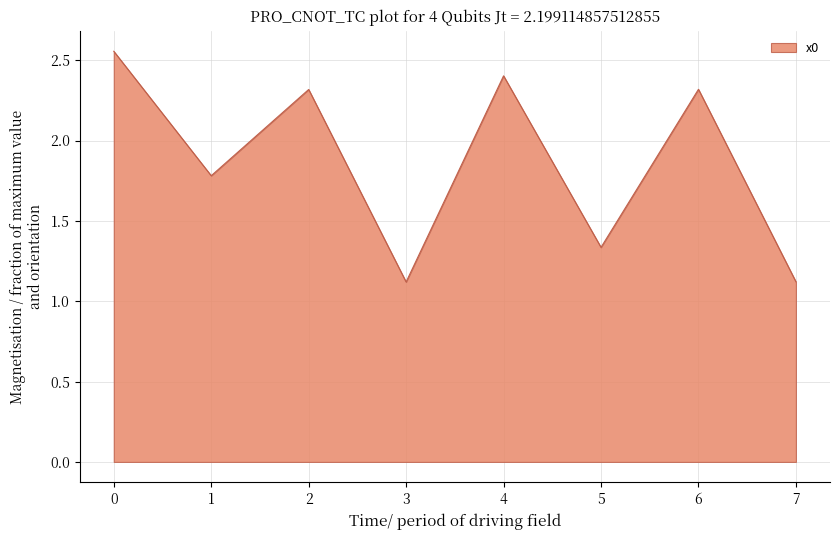

What is the ratio of the value at 3 to the value at 6?

0.5